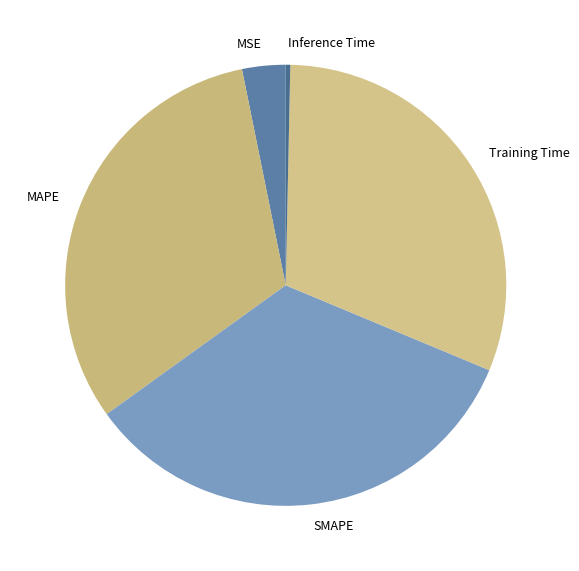

Rank the categories by value from highest to lowest.

SMAPE, MAPE, Training Time, MSE, Inference Time